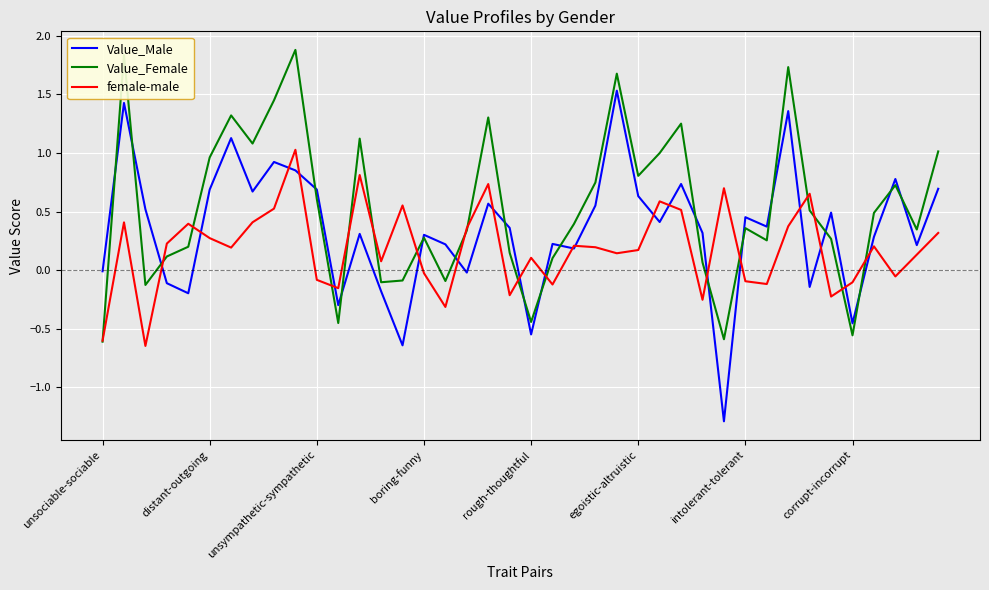

Which series has the largest total across all categories?

Value_Female